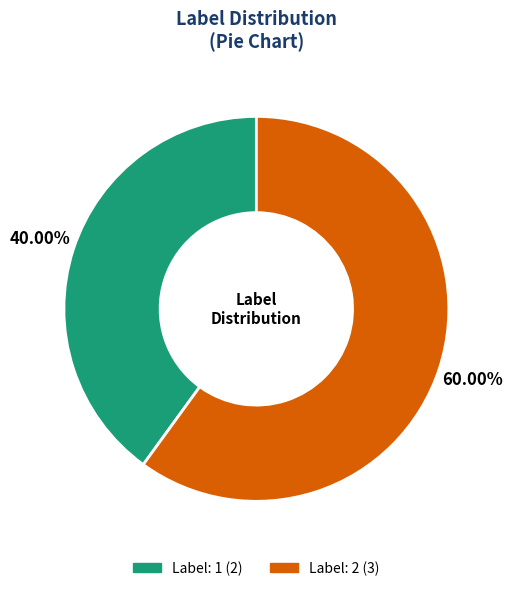

How many slices are in this pie chart?

2